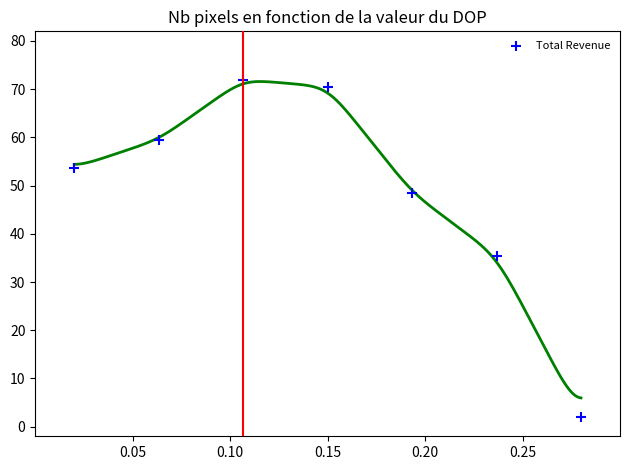

What Y value in the scatter plot is closest to 37?

35.4